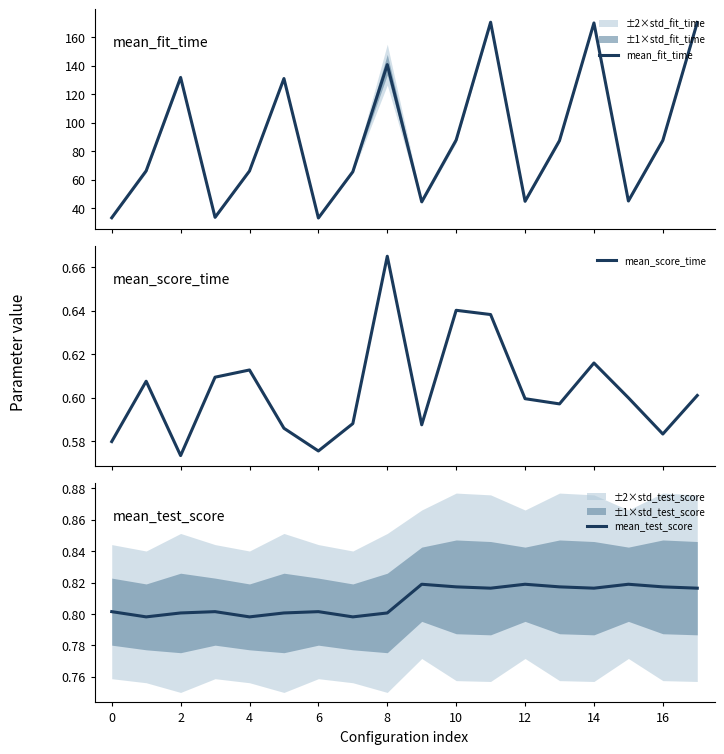

Count the number of data series in this chart.

3